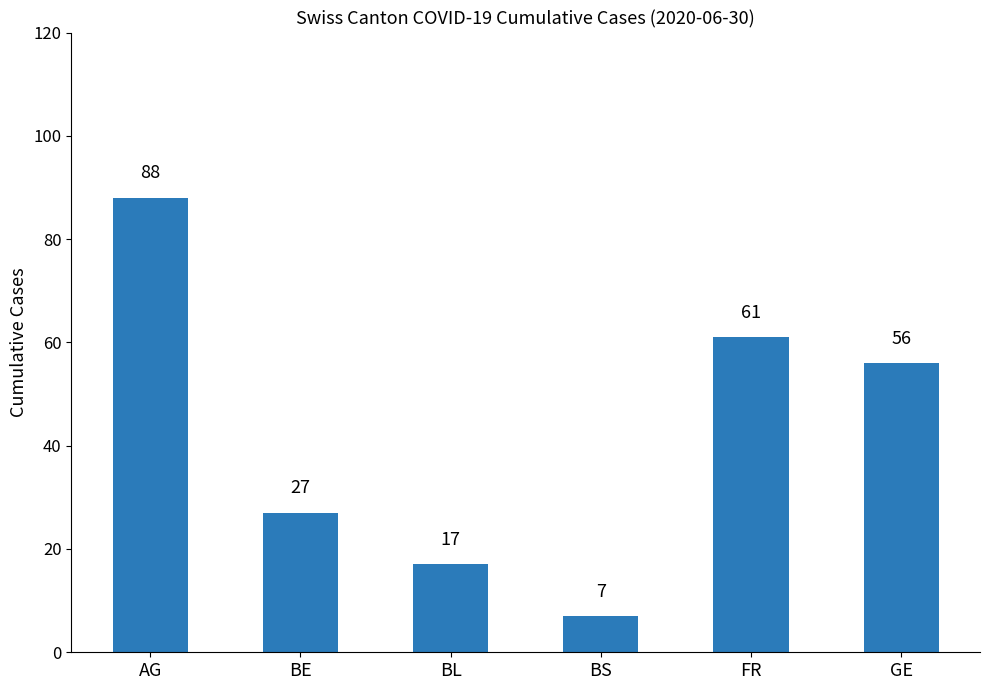

What is the difference between the maximum and second lowest values?

71